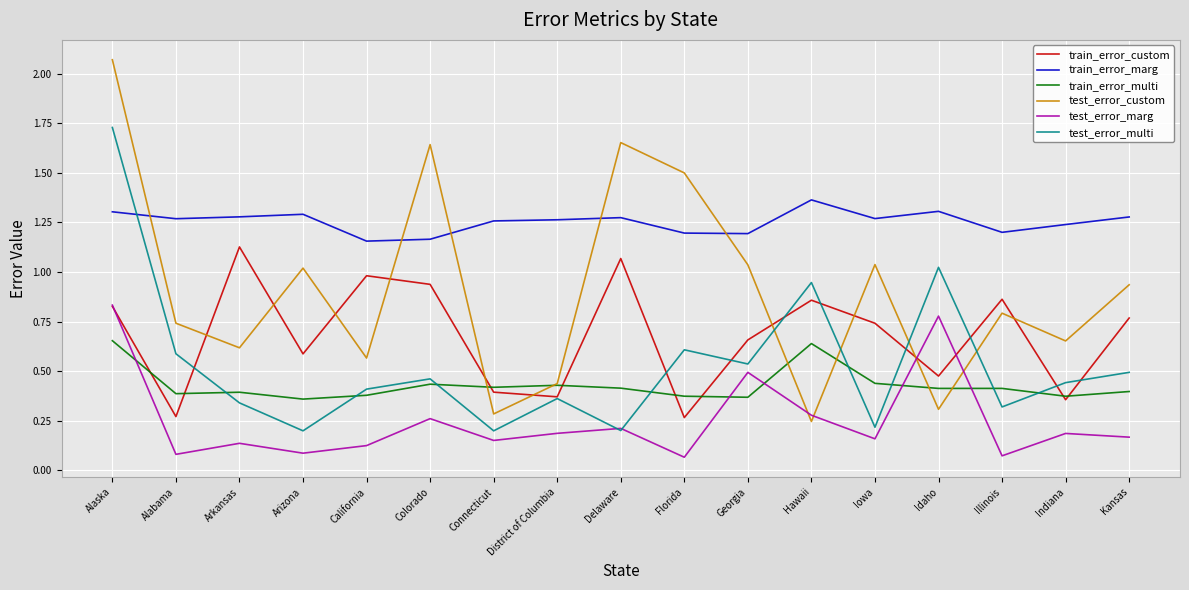

Which category has the highest value in the test_error_multi series?

Alaska